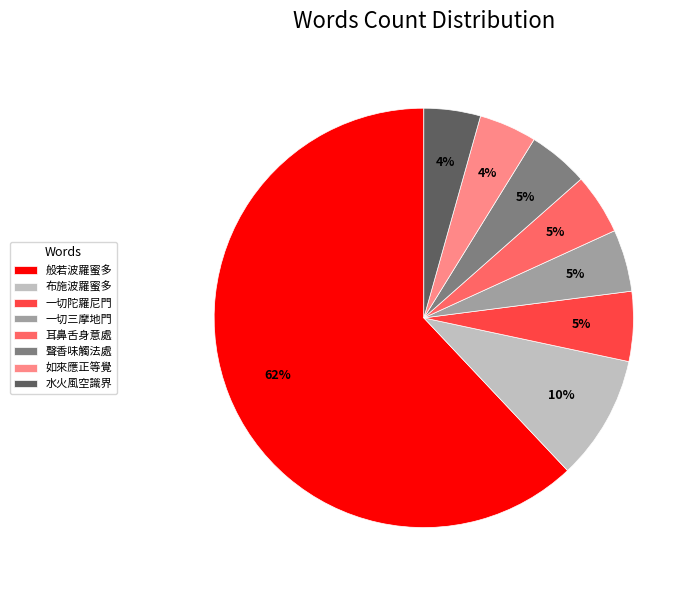

Combined, do 水火風空識界 and 布施波羅蜜多 account for over 50%?

No